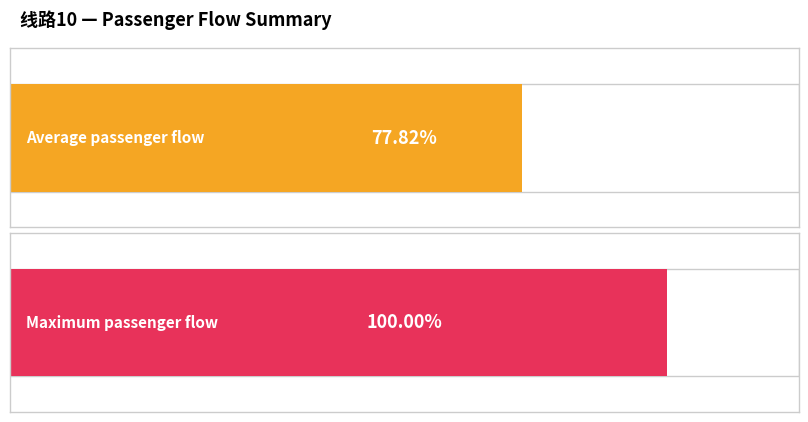

List the series in order of their overall mean, highest first.

Maximum passenger flow, Average passenger flow